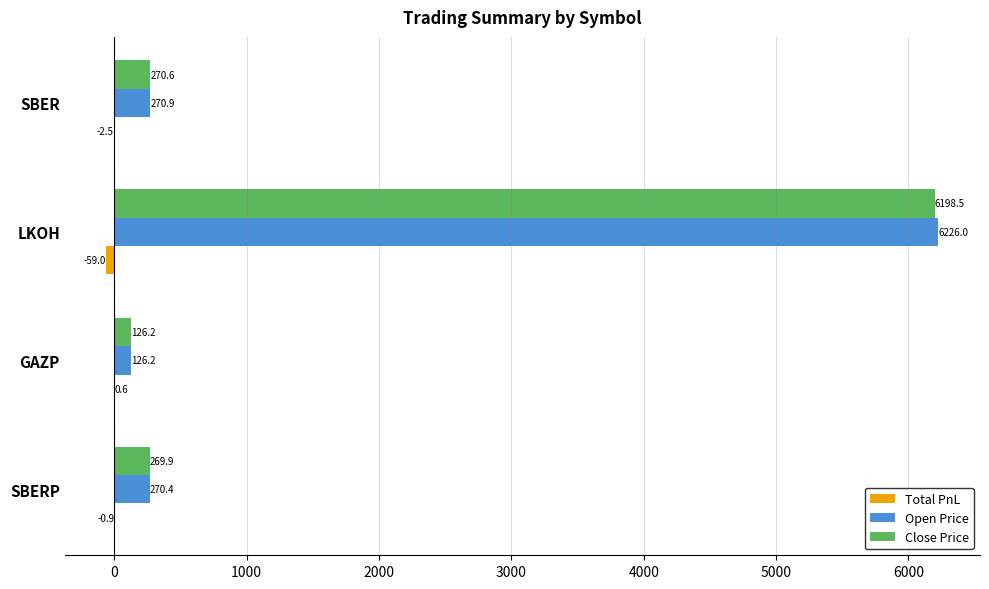

Which label corresponds to the largest value in the chart?

LKOH